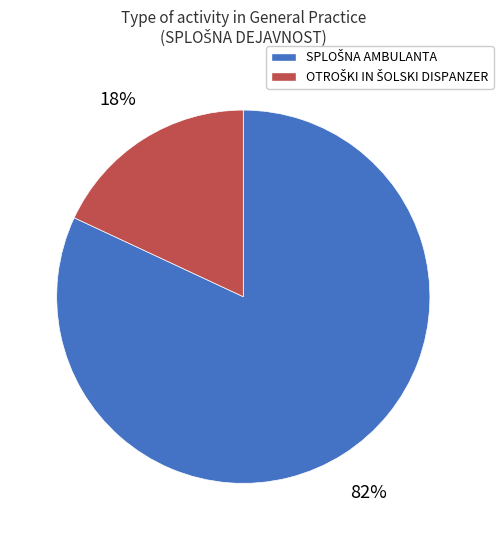

How many slices are in this pie chart?

2